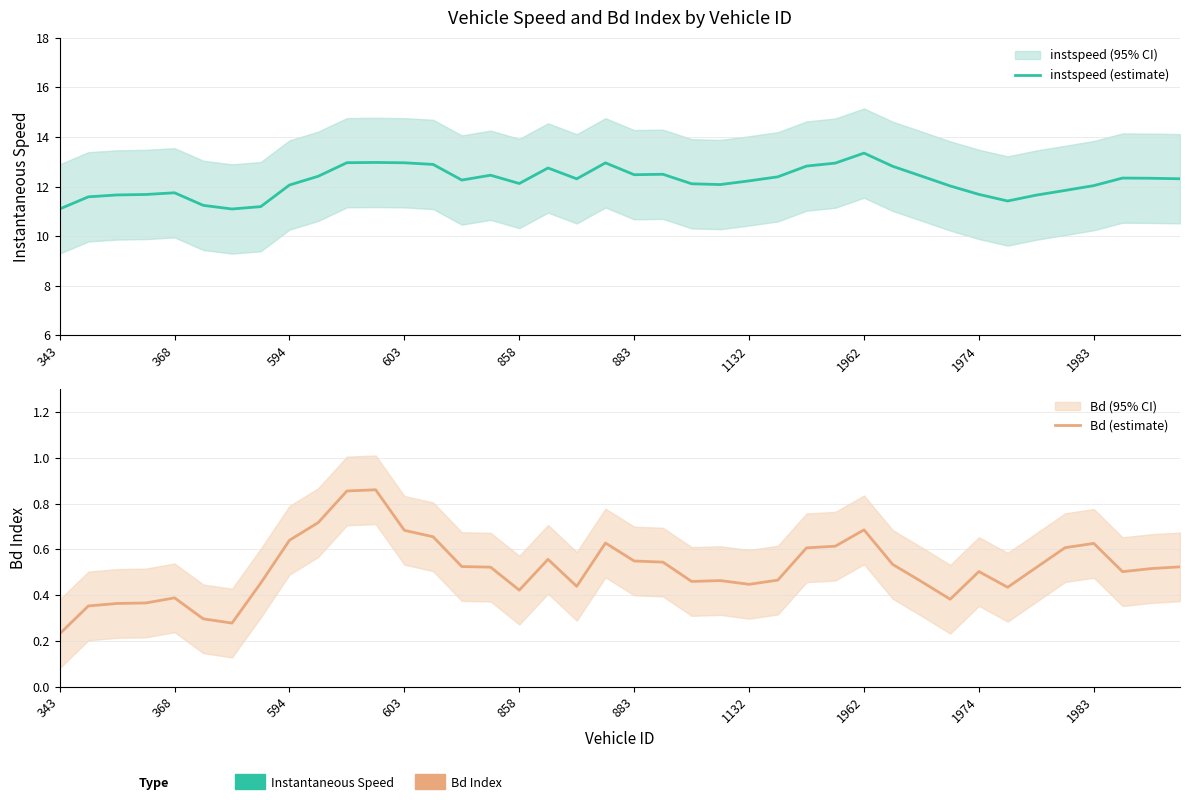

What is the sum of all Bd (estimate) values?

20.7